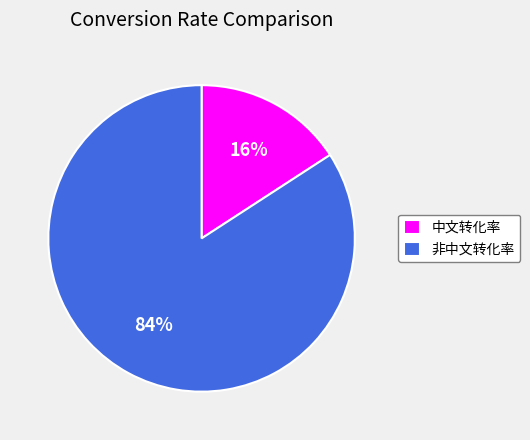

To the nearest percent, what is the combined percentage of 中文转化率 and 非中文转化率?

100%